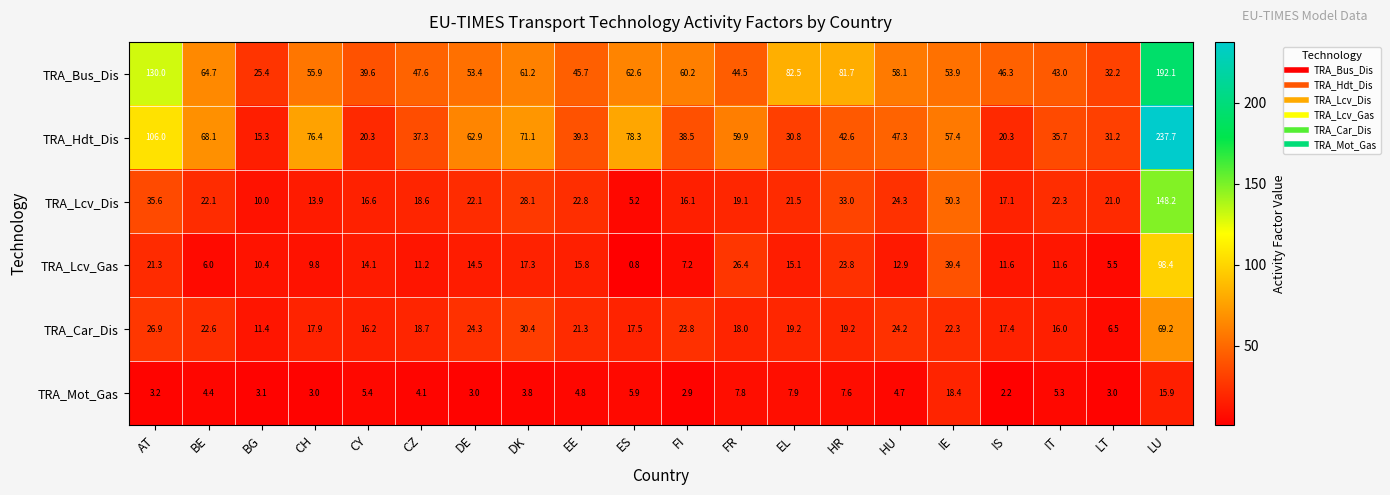

At which category does the chart reach its minimum across all series?

ES